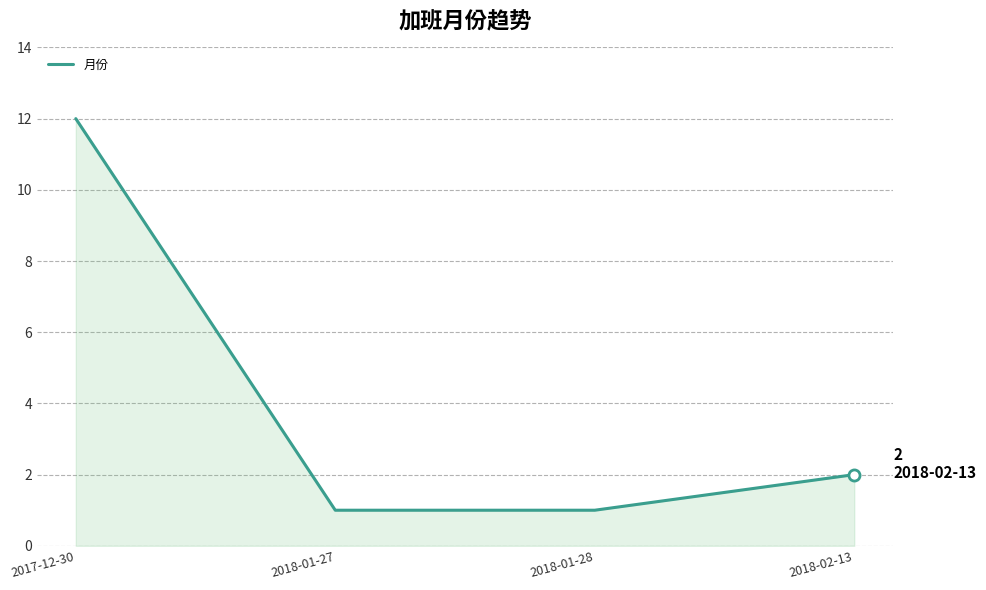

Is it true that the value at 2018-01-27 is 2?

False